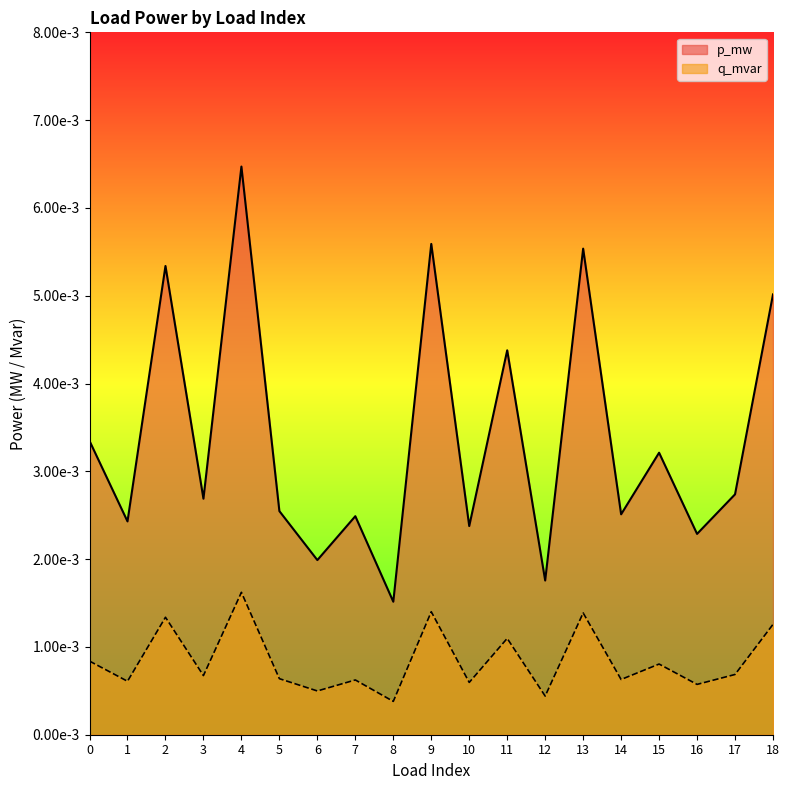

True or false: p_mw and q_mvar intersect in this chart.

False